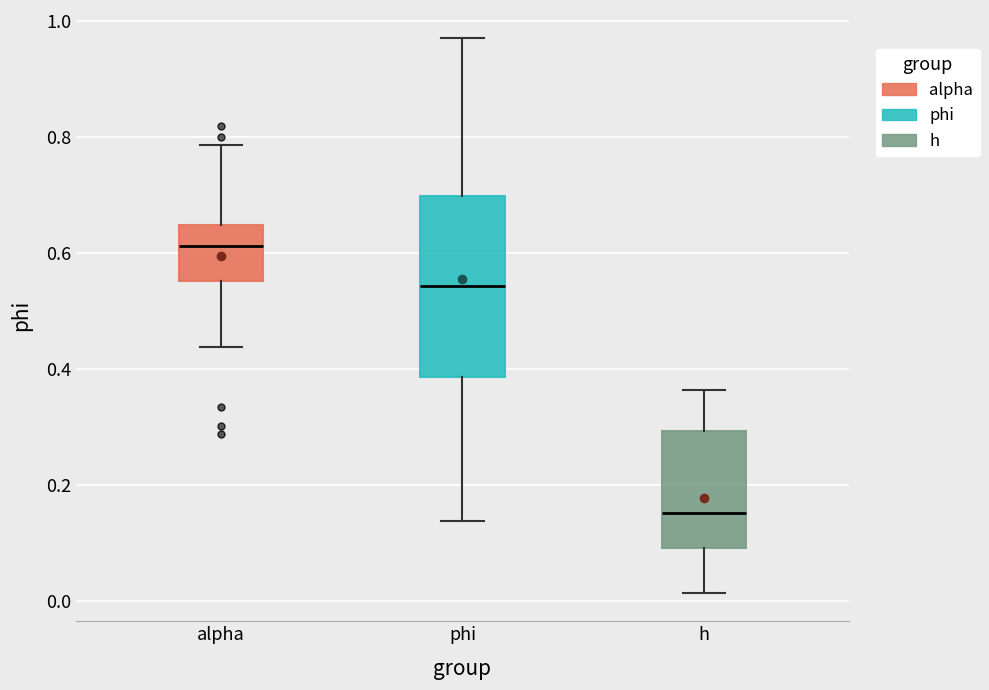

Comparing the boxes themselves (not the whiskers), which one is the tallest?

phi